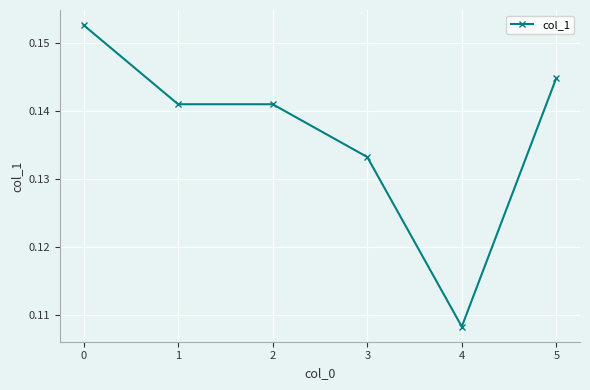

The chart shows a value of 0.0 at 4. True or false?

False